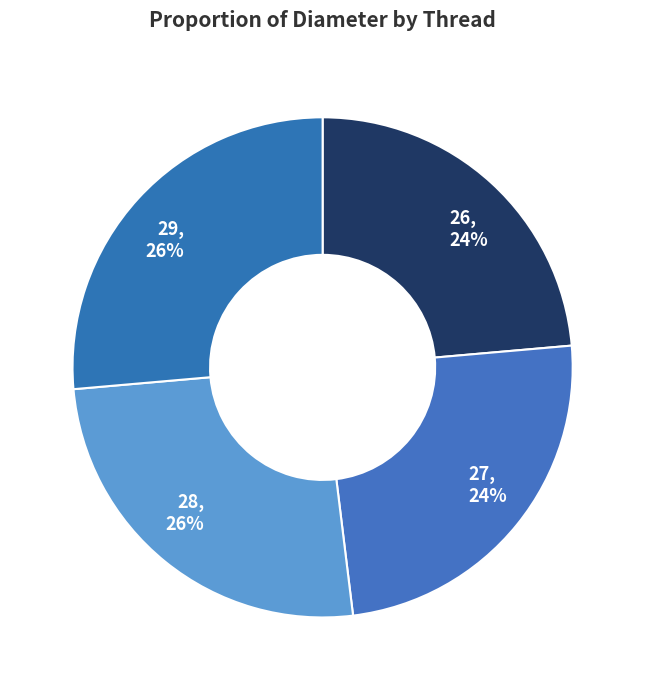

To the nearest percent, what is the average slice percentage?

25%